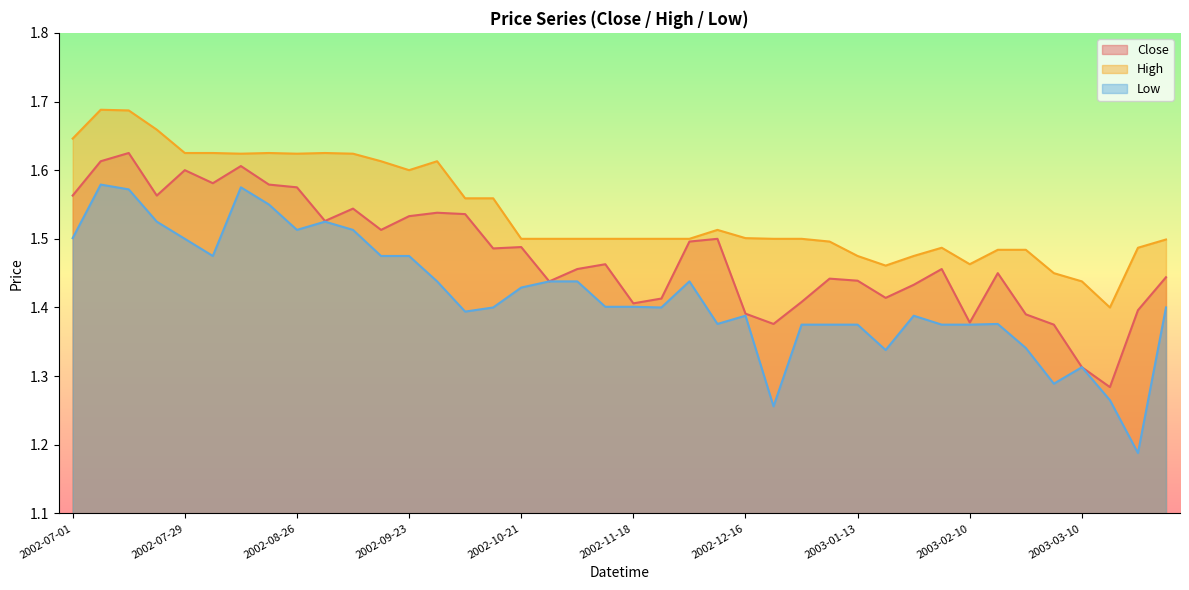

At which category is the sum across all series the highest?

2002-07-15